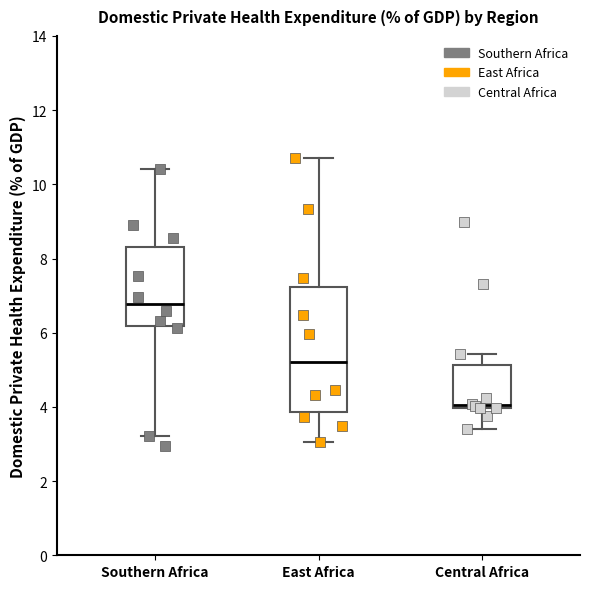

Reading left to right, read every box against the y-axis: the position of its median line, the range the box covers, and the ends of its whiskers. The values are not printed on the chart, so give them approximately, as read against the axis.

Southern Africa: median 6.8, box 6.2 to 8.4, whiskers 3.2 to 10.4
East Africa: median 5.2, box 3.8 to 7.2, whiskers 3.0 to 10.8
Central Africa: median 4.0 (just above the box's lower edge), box 4.0 to 5.2, whiskers 3.4 to 5.4